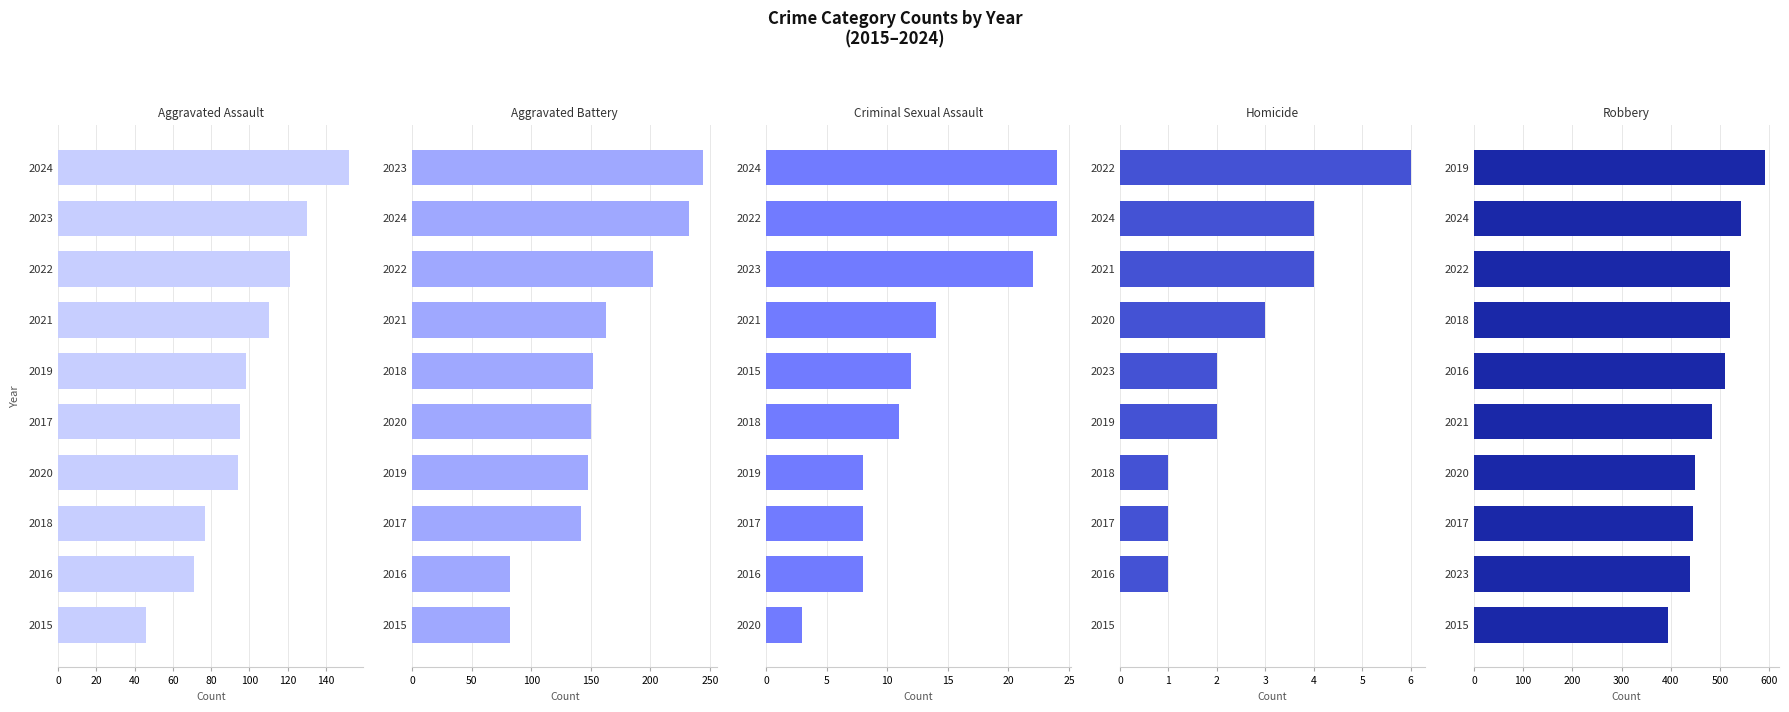

Is the value of Homicide at 2016 greater than the value of Criminal Sexual Assault at 2016?

No